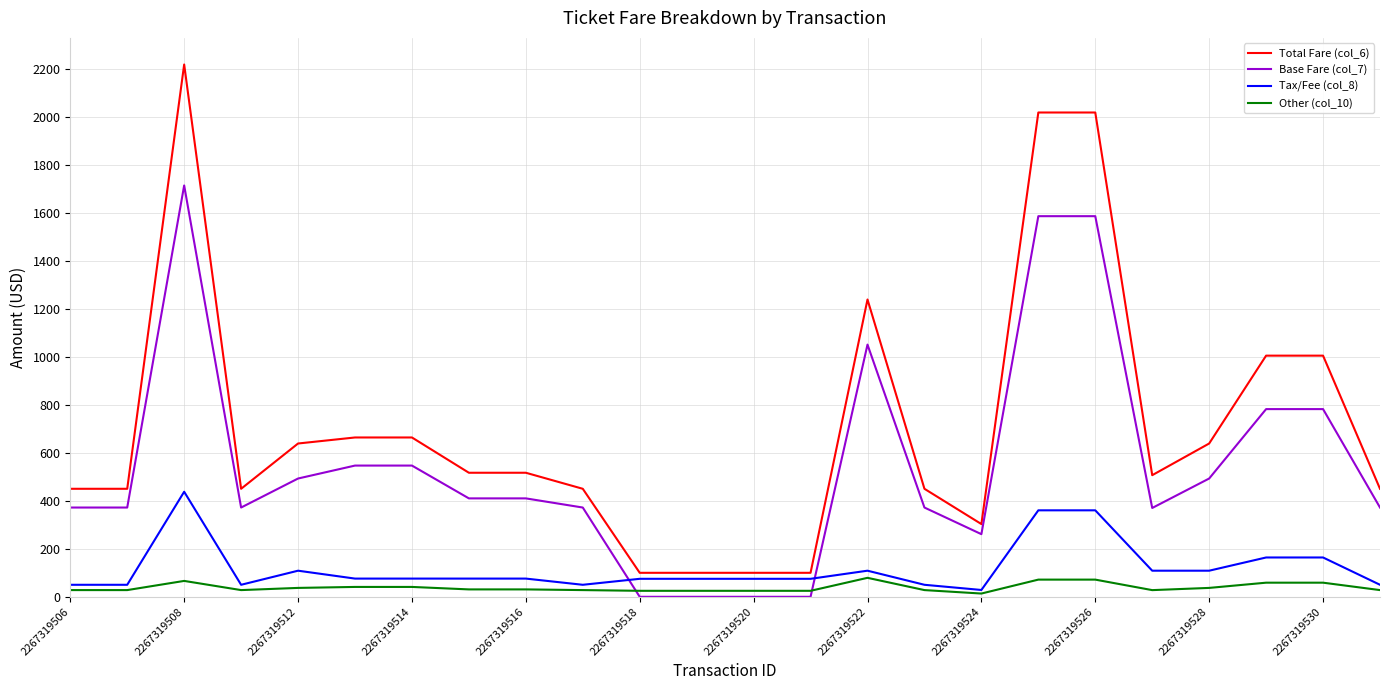

Which series has the largest total across all categories?

Total Fare (col_6)